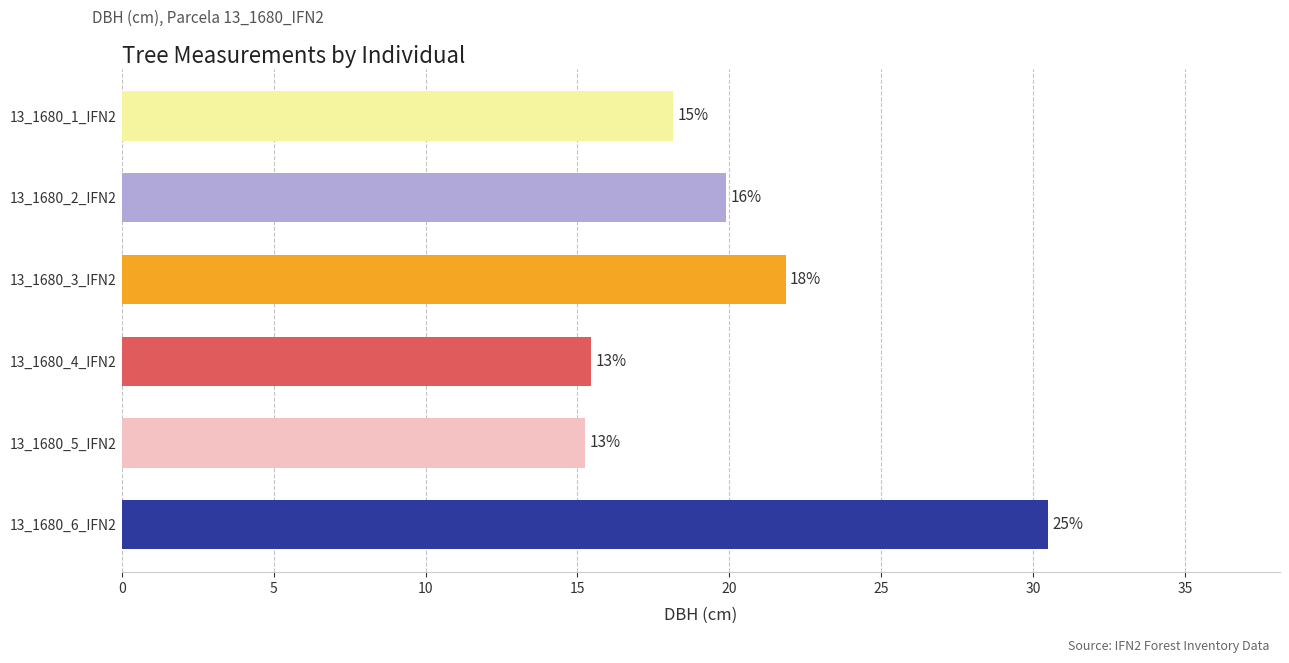

Rank the categories by value from lowest to highest.

13_1680_5_IFN2, 13_1680_4_IFN2, 13_1680_1_IFN2, 13_1680_2_IFN2, 13_1680_3_IFN2, 13_1680_6_IFN2